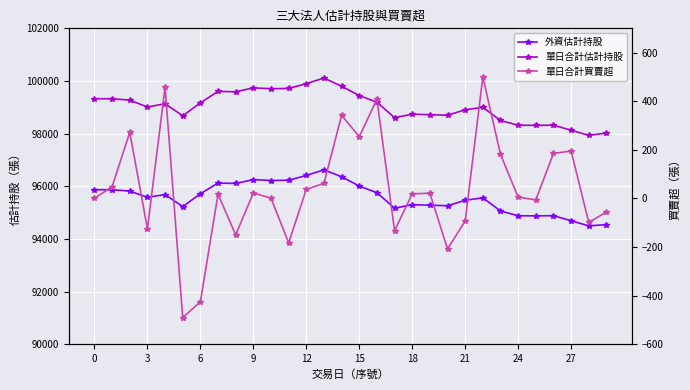

Rank the series by their maximum value, from lowest to highest.

單日合計買賣超, 外資估計持股, 單日合計估計持股